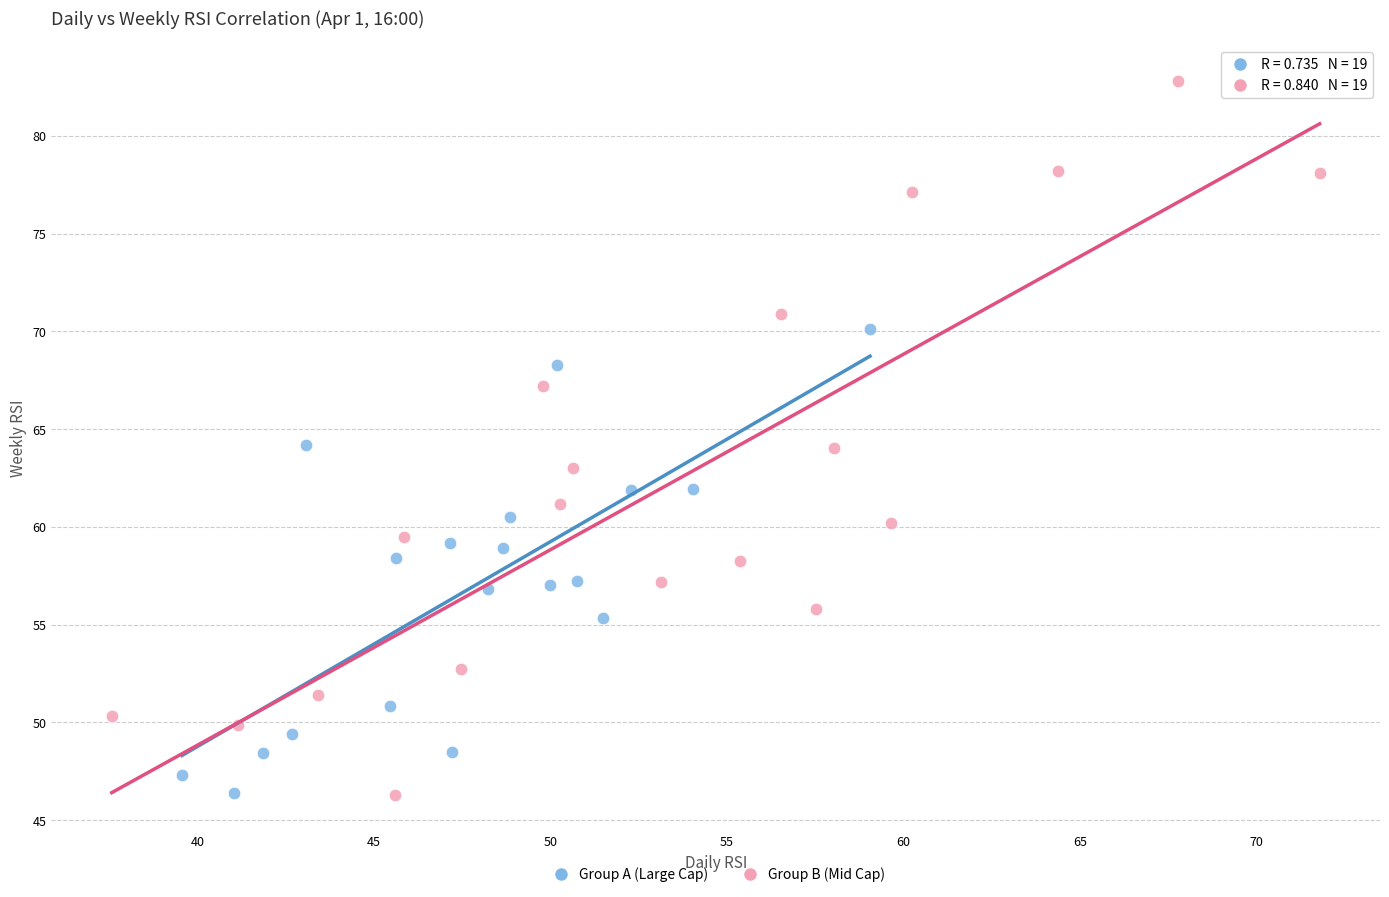

Which series has the widest spread of Y values?

Group B (Mid Cap)